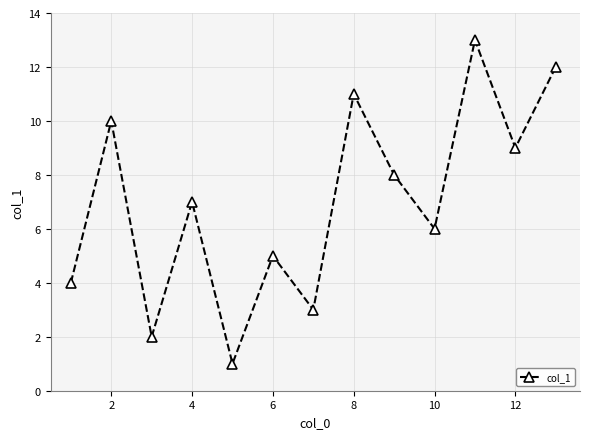

What is the maximum value shown in the chart?

13